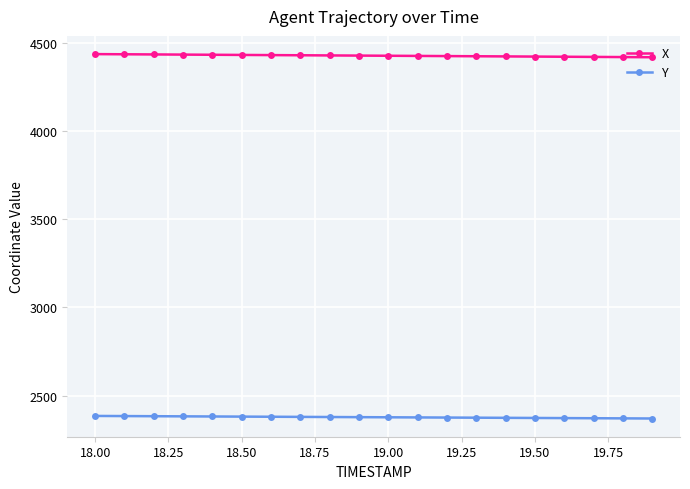

List the series in order of their overall mean, lowest first.

Y, X